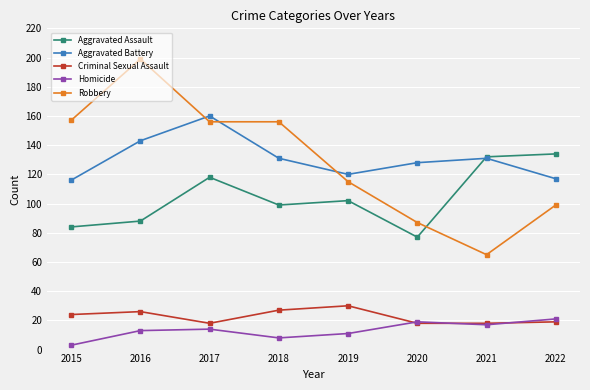

The Robbery series shows 32 at 2020. True or false?

False